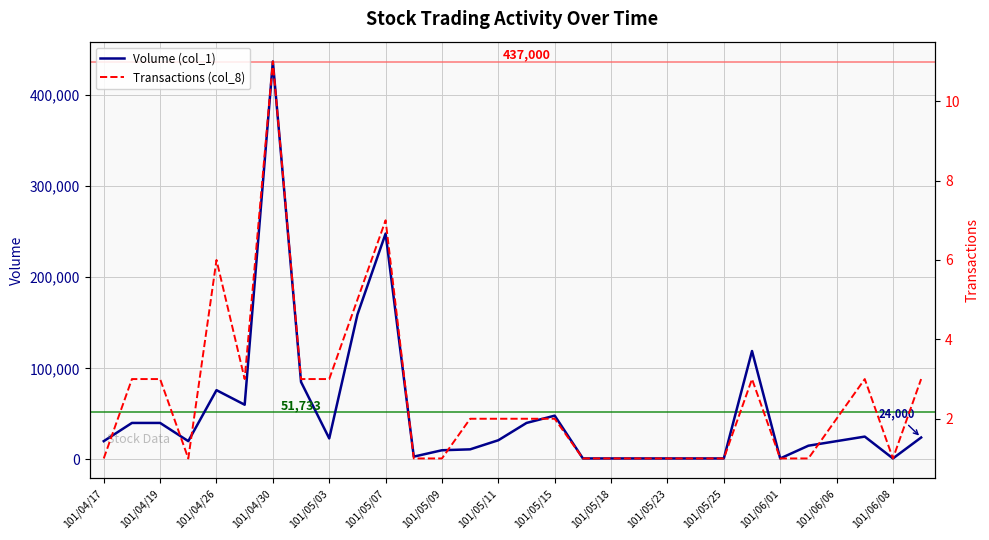

Which series changed the most between 101/05/07 and 101/06/08?

Volume (col_1)